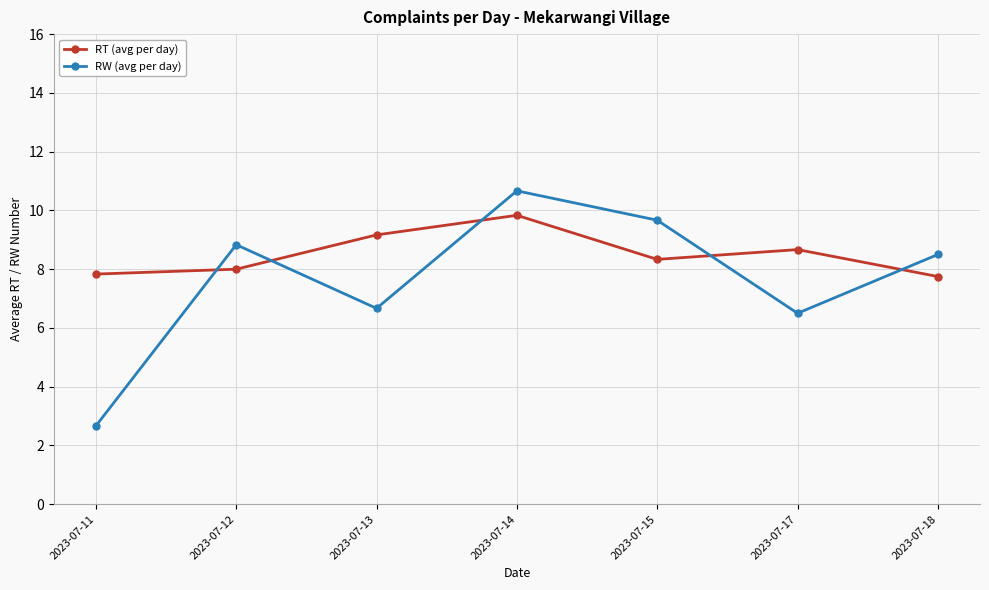

Count the number of data series in this chart.

2